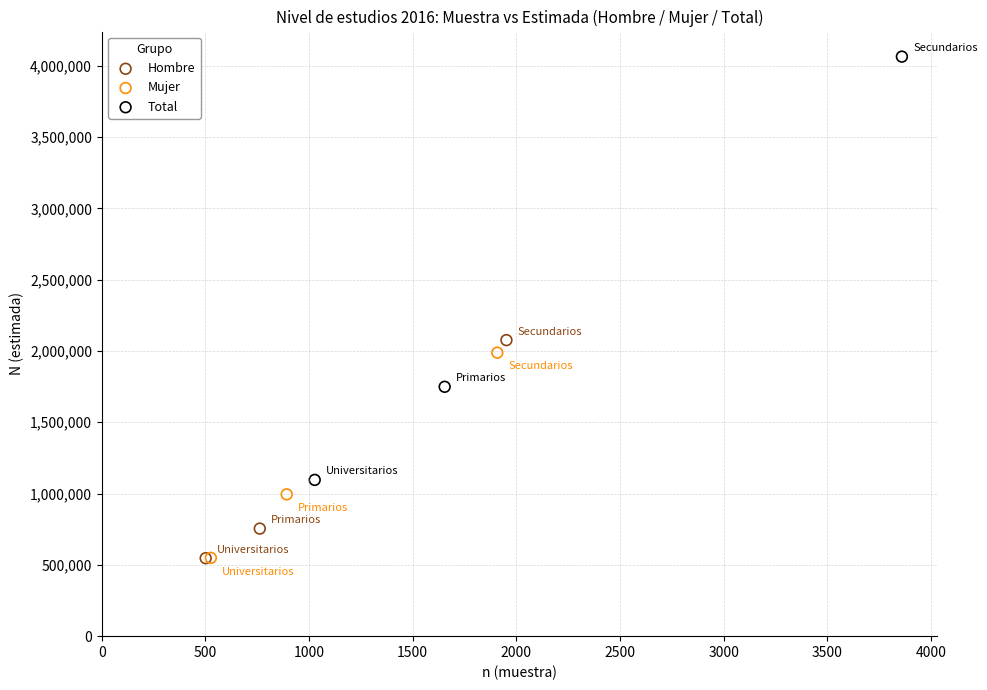

Which series reaches the maximum Y coordinate?

Total